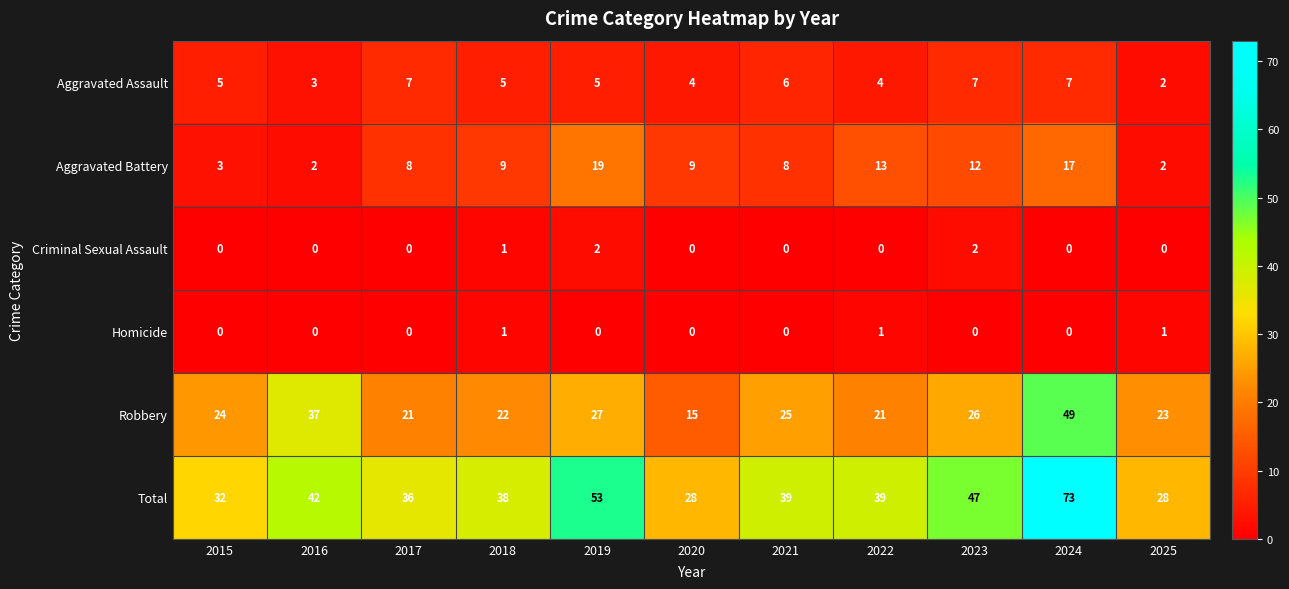

At which label does Total reach its peak?

2024